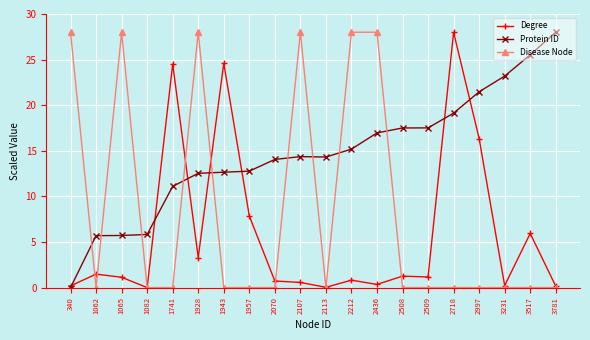

The Protein ID series shows 16.5 at 1741. True or false?

False